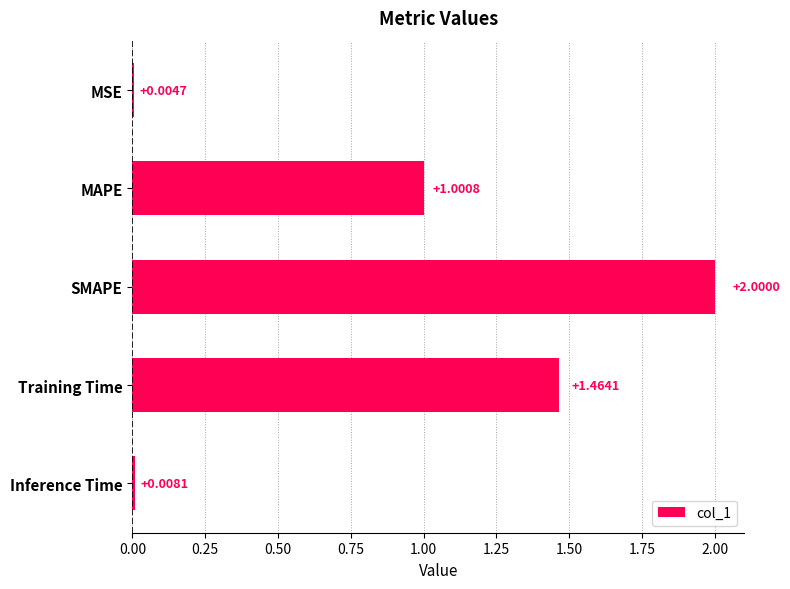

Between SMAPE and MAPE, which is larger?

SMAPE